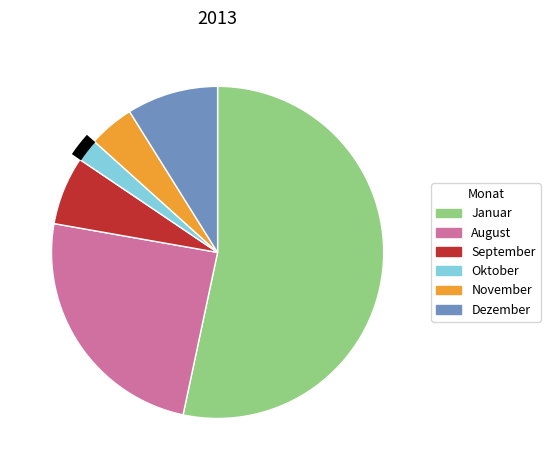

Do August and Januar together represent more than half of the pie?

Yes